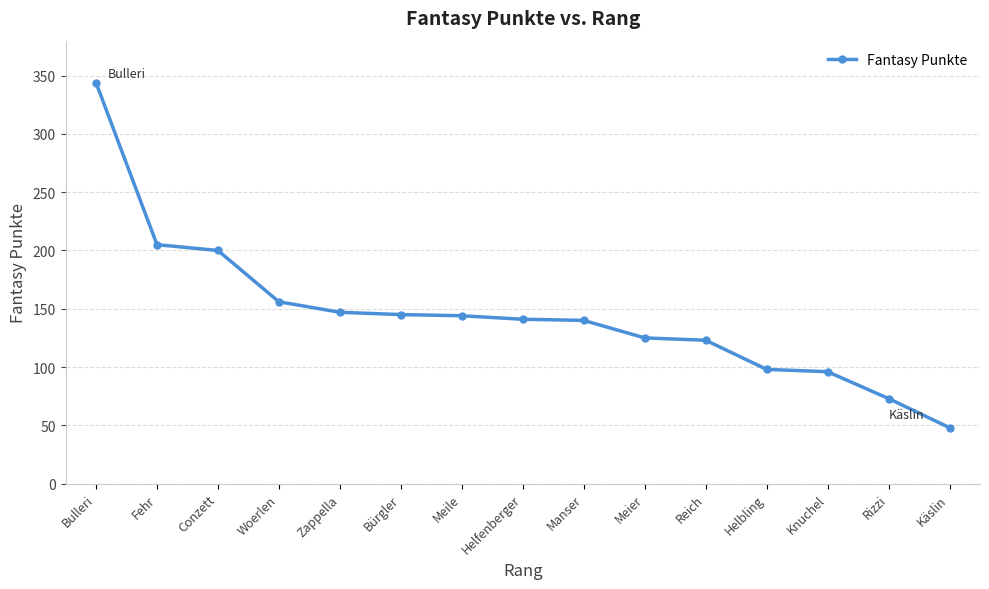

How many series are shown in this chart?

1